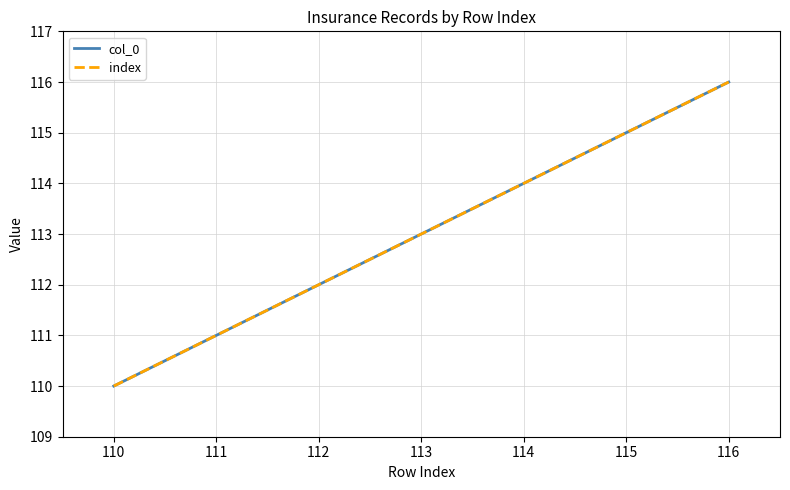

True or false: index has more than 0 interior local peaks.

False